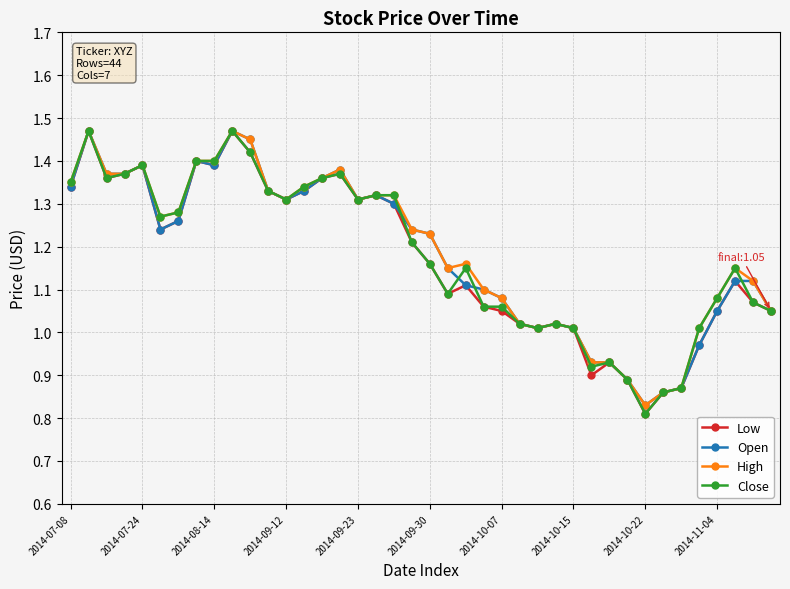

True or false: High has more than 2 points higher than both neighbors.

True